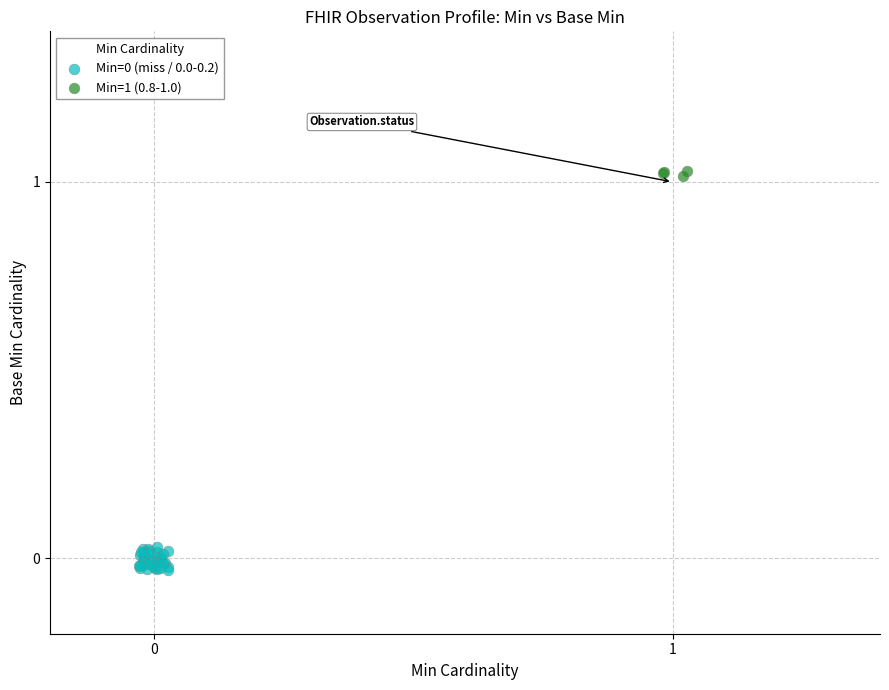

Which series reaches the maximum Y coordinate?

Min=1 (0.8-1.0)